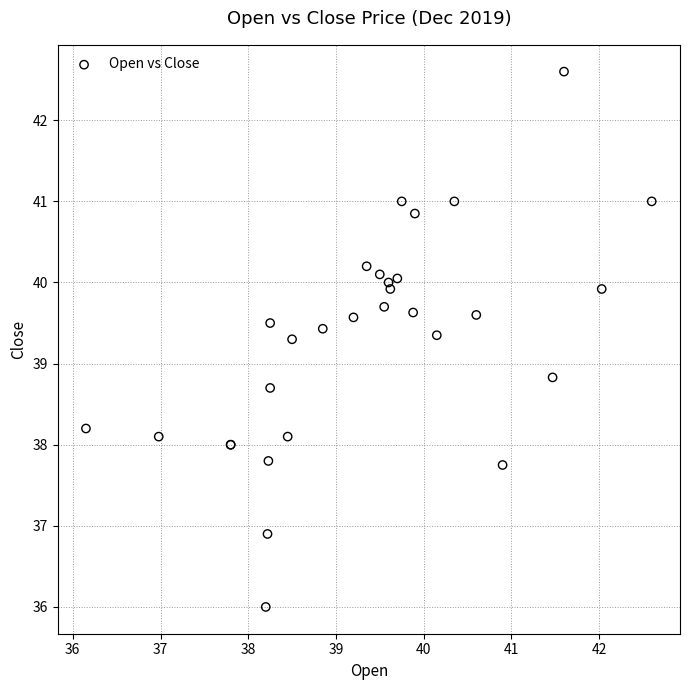

What Y value in the scatter plot is closest to 39?

38.8